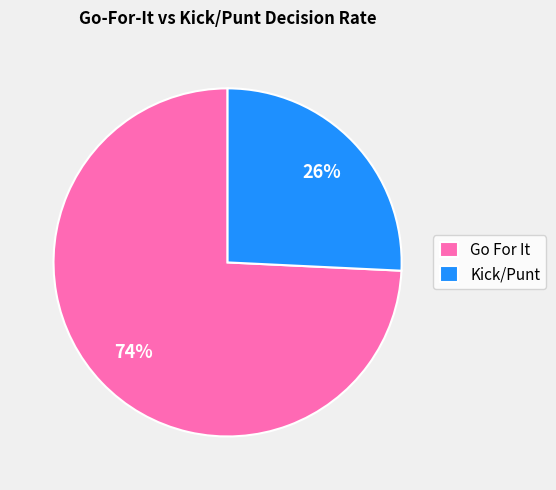

The Kick/Punt slice represents 41% of the pie. True or false?

False